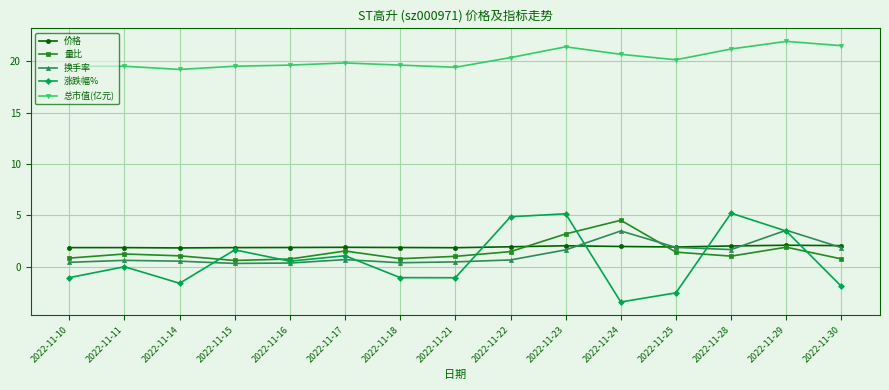

True or false: 换手率 has more than 1 interior local peaks.

True